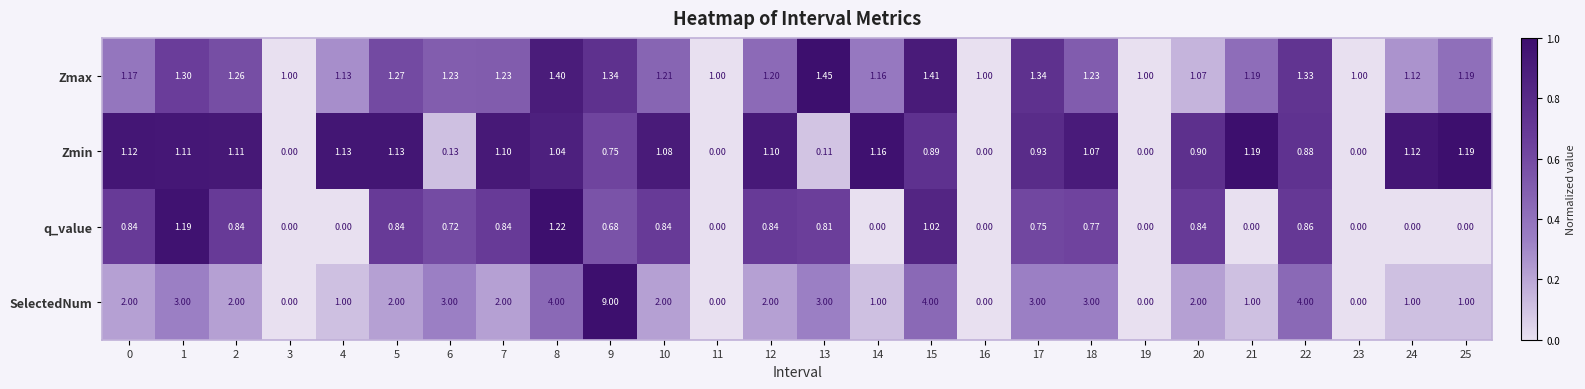

How many series are shown in this chart?

4